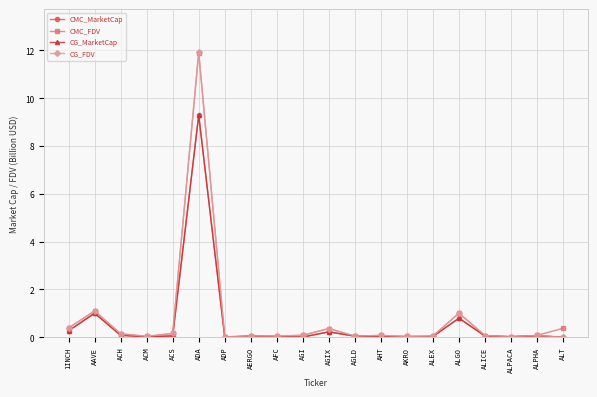

What is the total value across all series at ALGO?

3.6